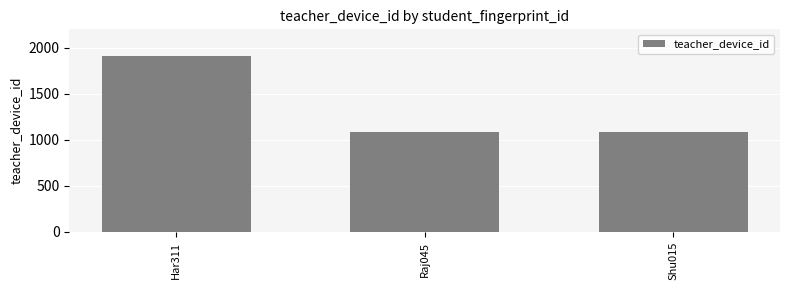

What is the value of the 3rd bar from the left?

1090